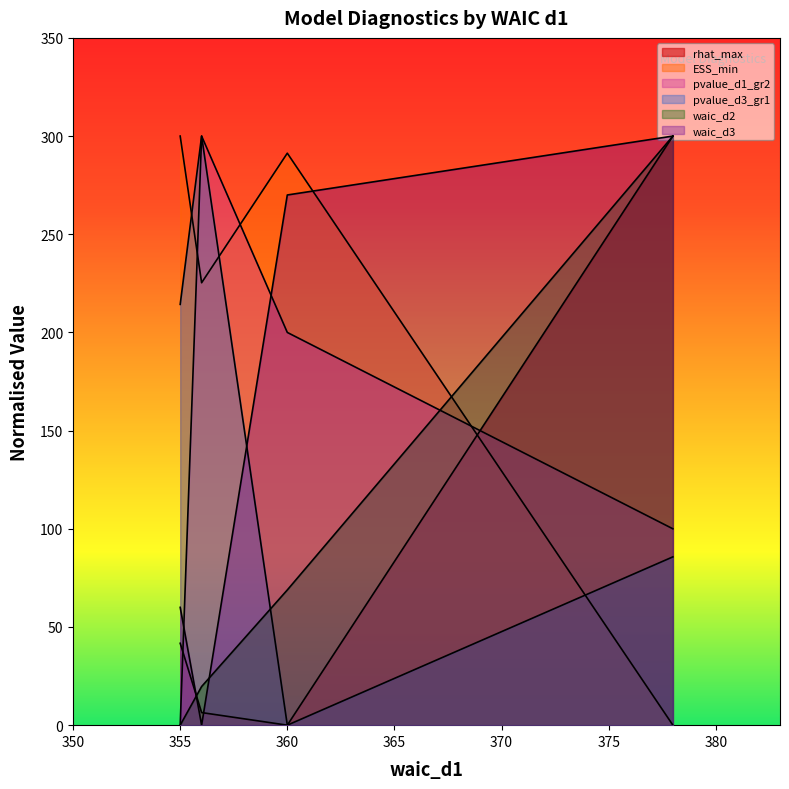

Is the value of rhat_max at 356 greater than the value of waic_d3 at 356?

No